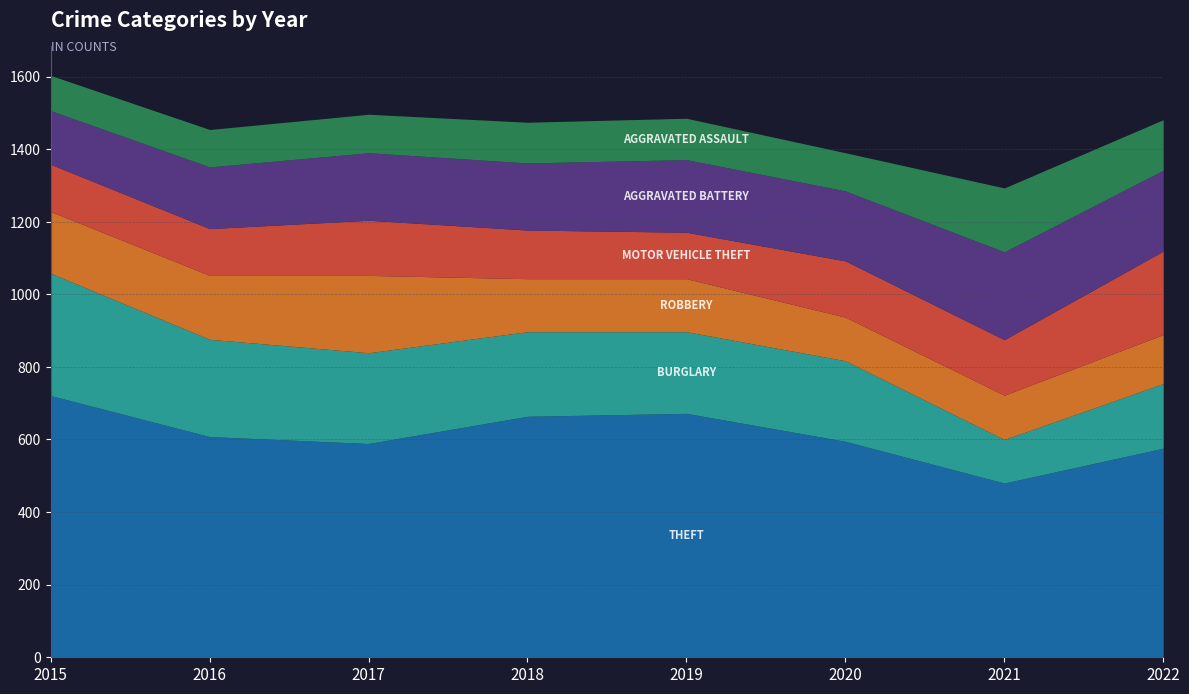

What is the approximate value of Motor Vehicle Theft at 2019?

128